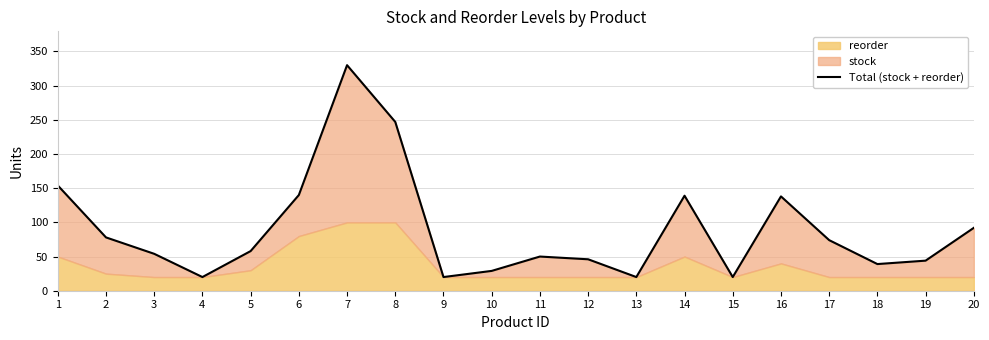

Where does the data first go above 58?

1